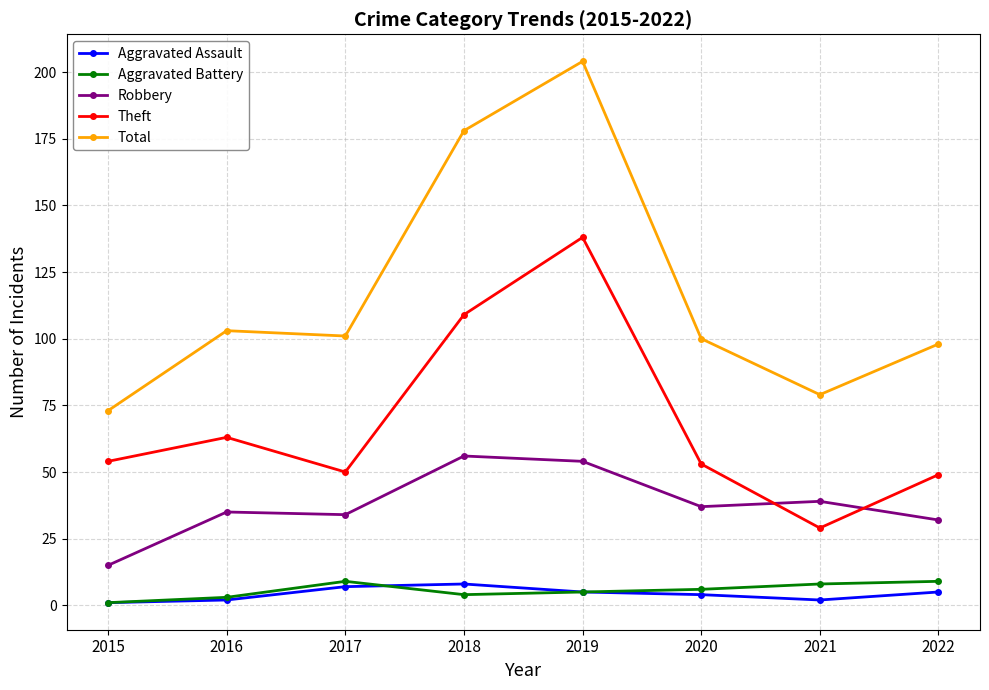

Where is Theft nearest to the value 83?

2016